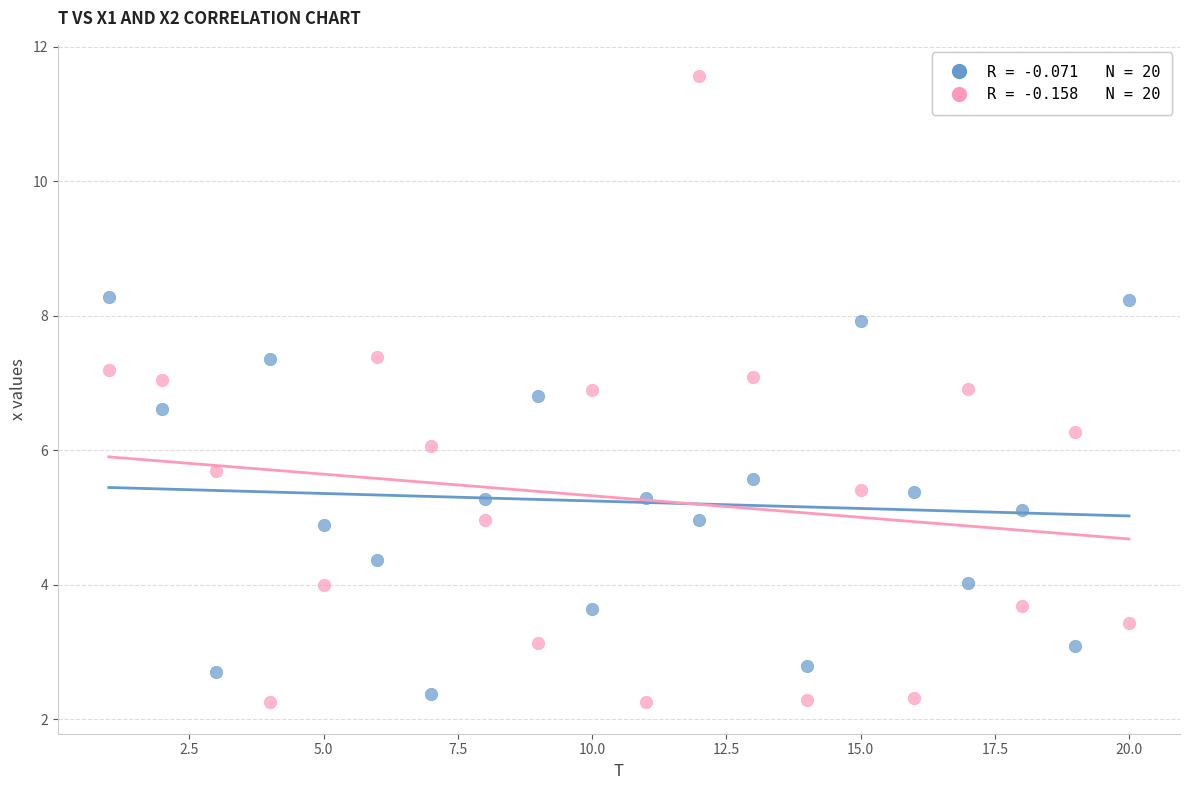

Across all data points, what is the range of X values (max minus min)?

19.0